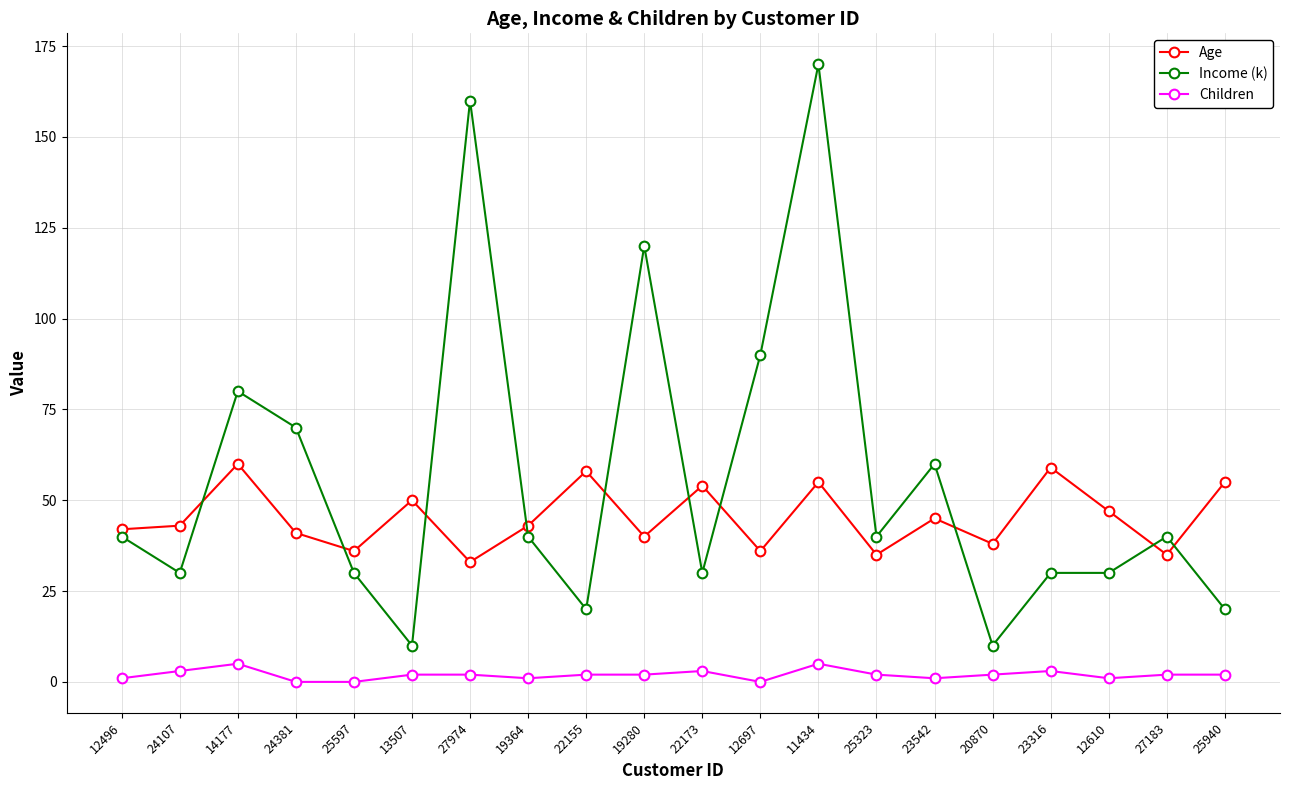

The value of Age at 19364 is 43. True or false?

True